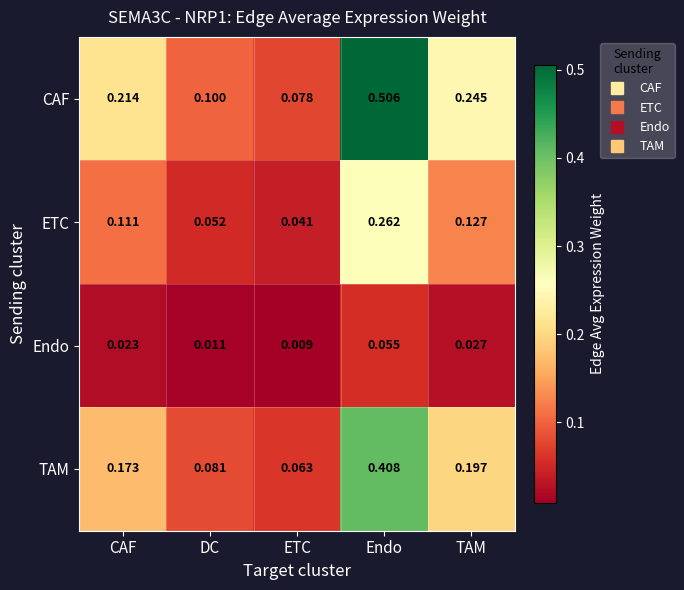

At which label is Endo closest to 0?

ETC